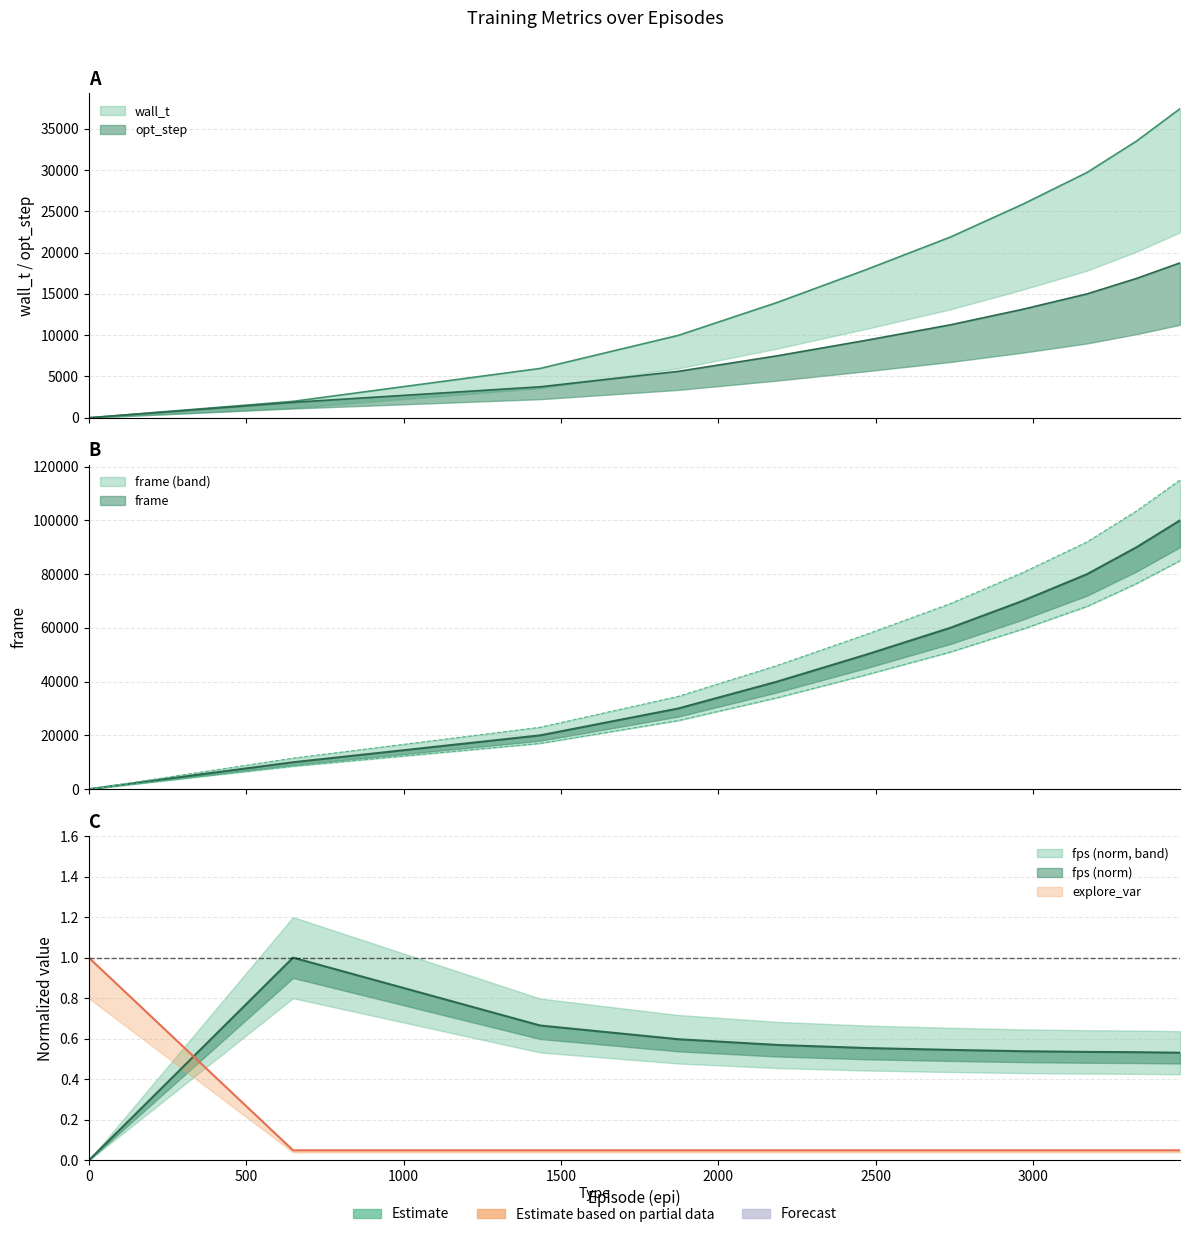

The value of opt_step at 1434.0 is 1295.5. True or false?

False